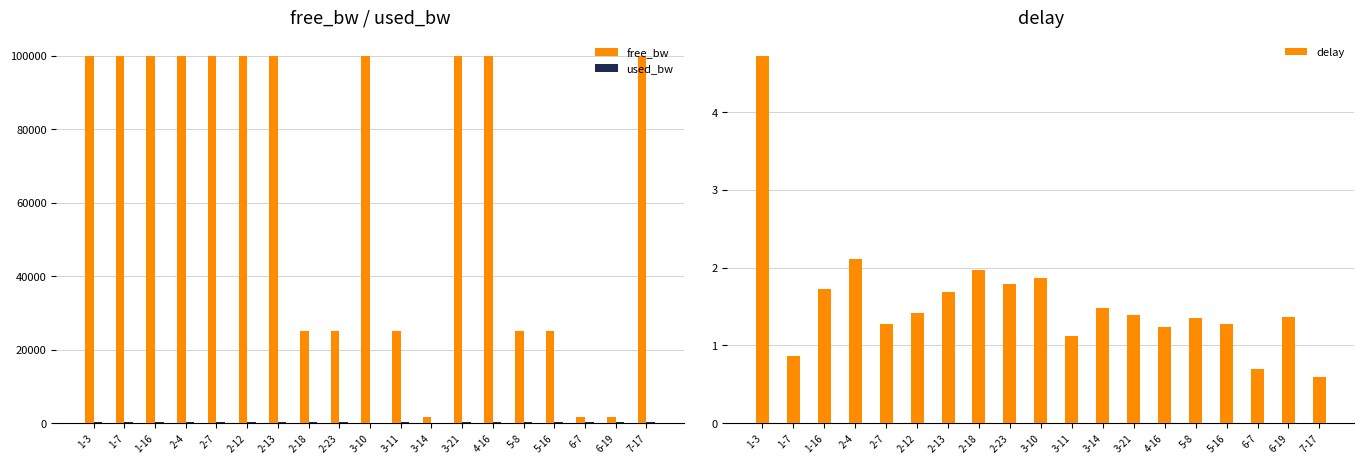

At how many categories does at least one series exceed 27515?

11